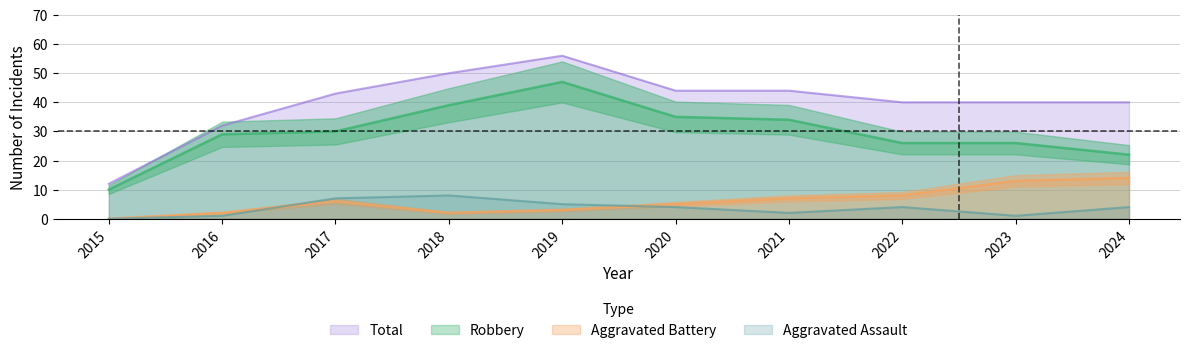

Reading right to left, extract all data points from this chart.

Robbery: 22	26	26	34	35	47	39	30	29	10
Aggravated Assault: 4	1	4	2	4	5	8	7	1	0
Aggravated Battery: 14	13	8	7	5	3	2	6	2	0
Total: 40	40	40	44	44	56	50	43	32	12